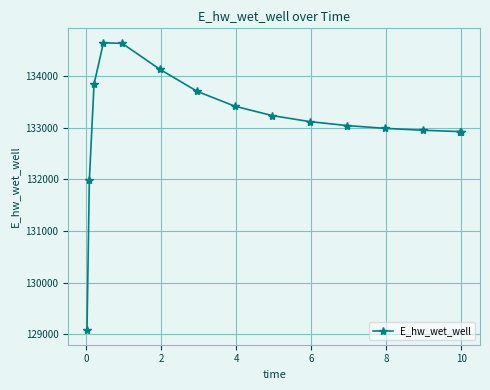

What is the minimum value shown in the chart?

129077.0